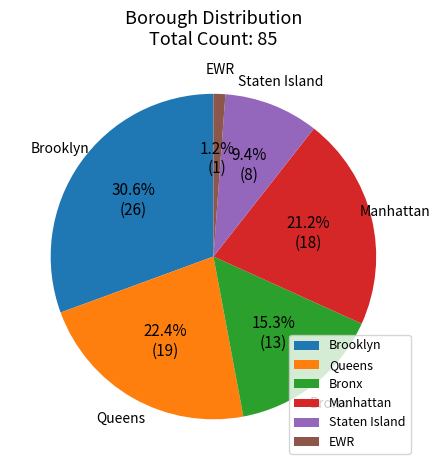

What is the ratio of the value at Manhattan to the value at Queens?

0.9